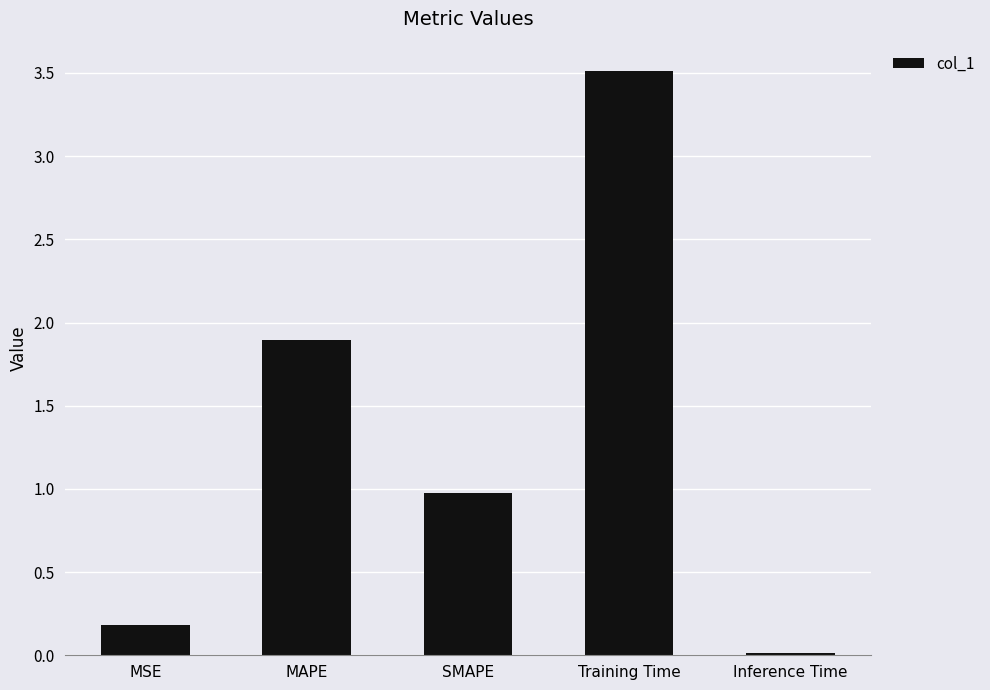

What is the sum of the values at MAPE and SMAPE?

2.9